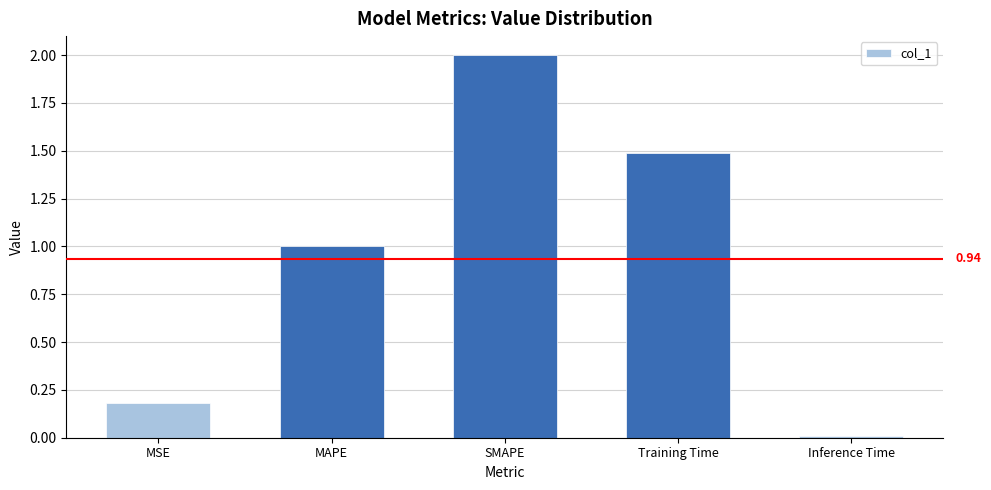

What position from the left is SMAPE?

3